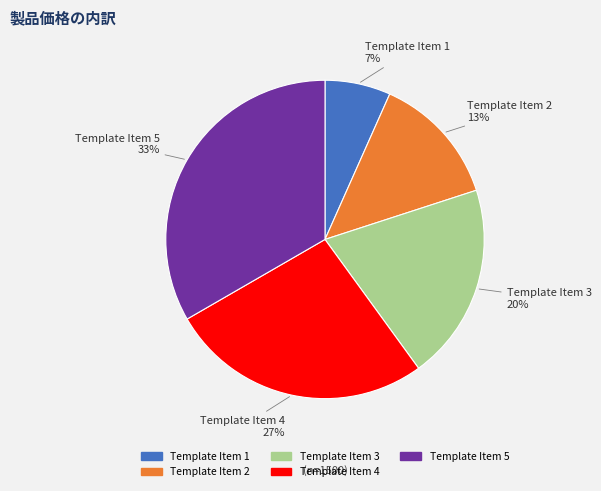

To the nearest percent, what is the combined percentage of Template Item 2 and Template Item 3?

33%